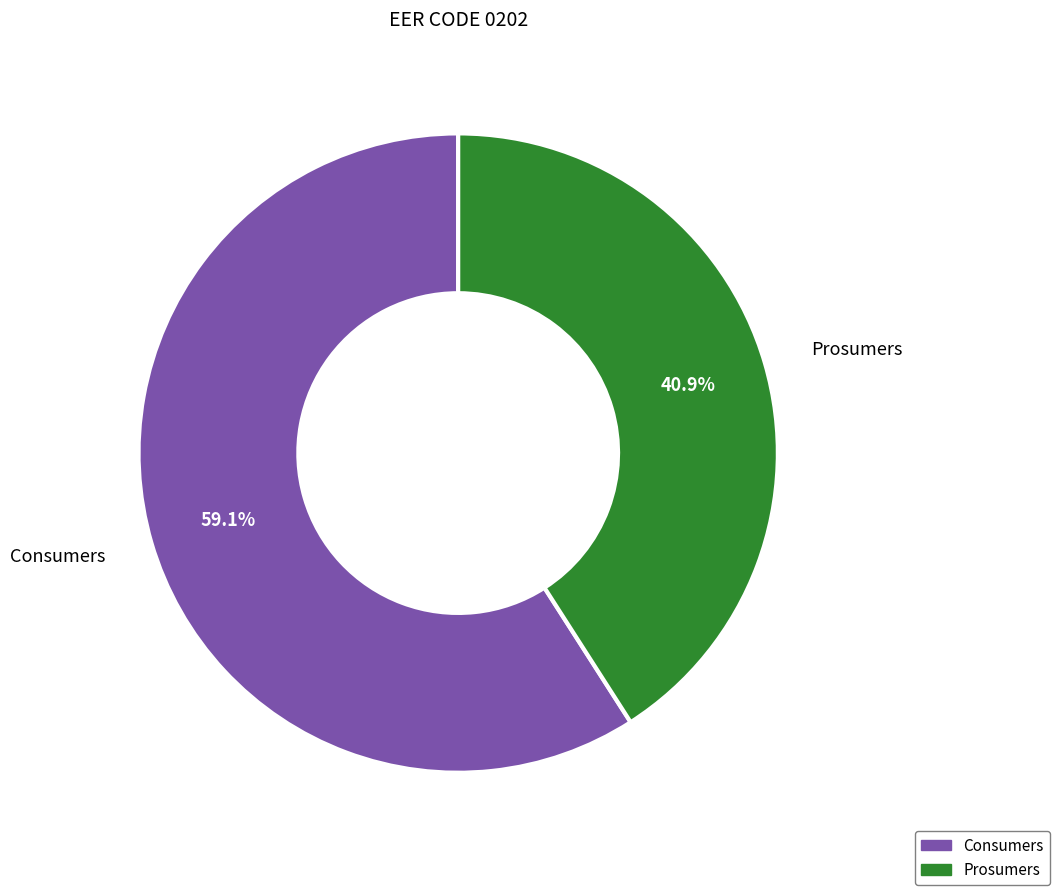

Rank the categories by value from highest to lowest.

Consumers, Prosumers